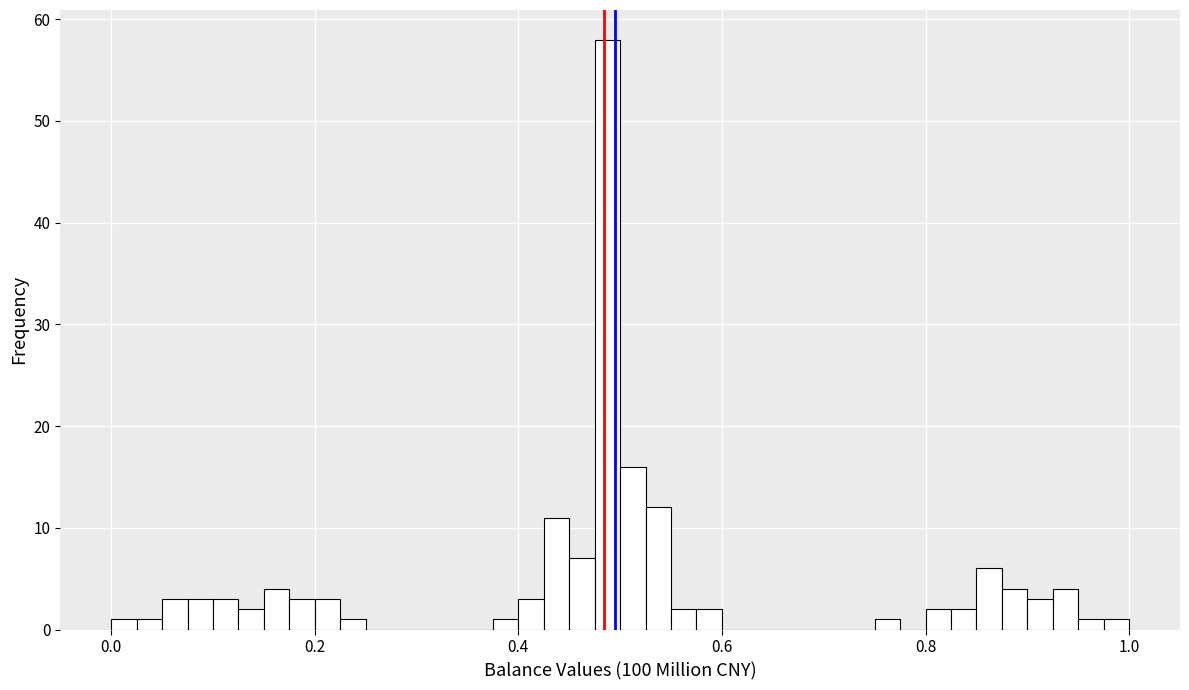

Read against the x-axis, roughly where is the centre of the tallest bar?

0.48